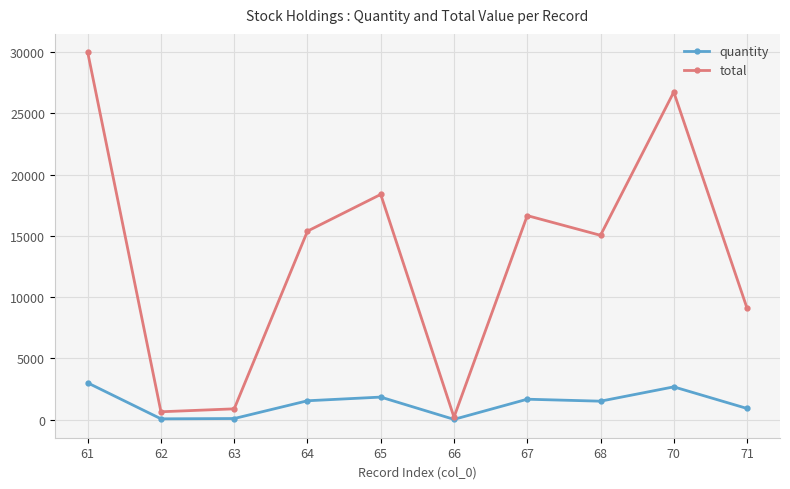

What is the smallest value displayed?

20